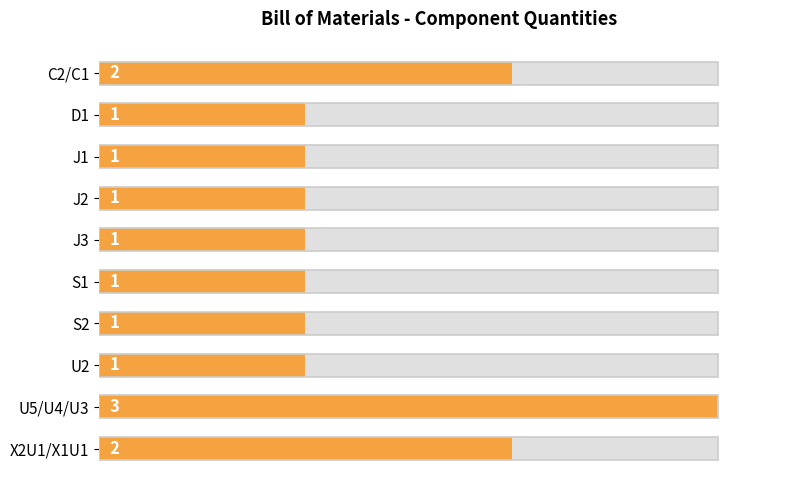

Does the chart contain stacked bars?

No